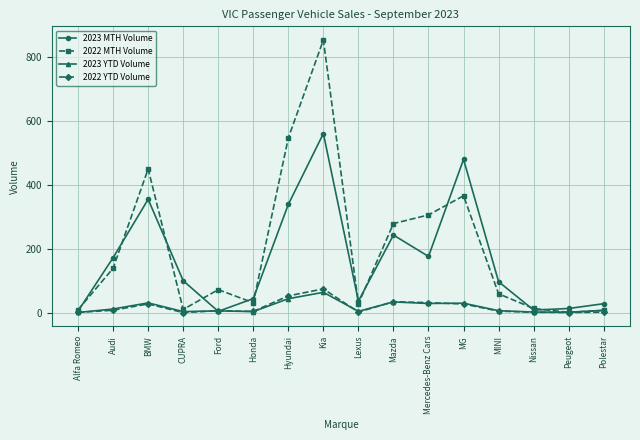

How many lines are shown in the chart?

4